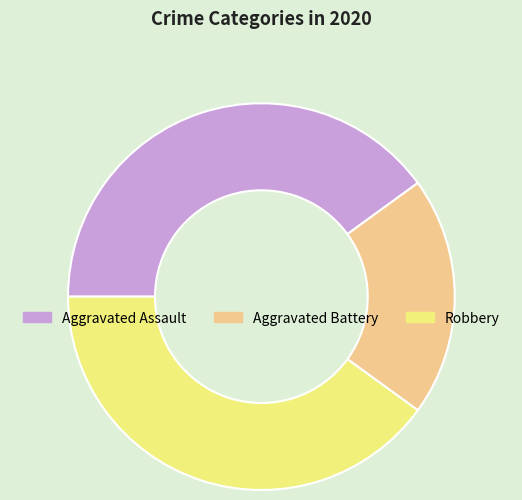

Between Aggravated Assault and Aggravated Battery, which is larger?

Aggravated Assault